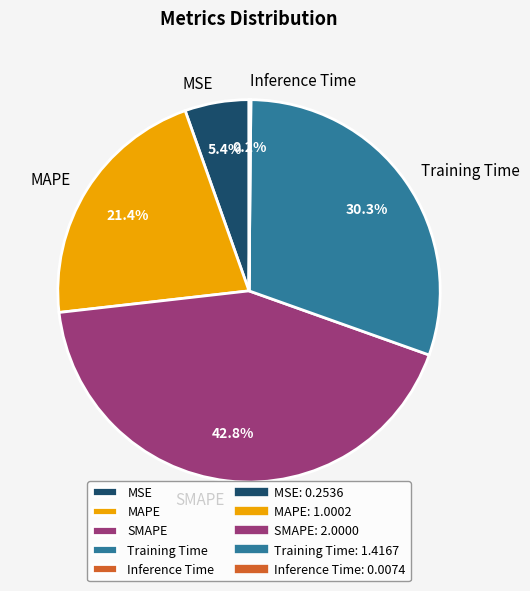

Does MAPE represent more than half of the total?

No